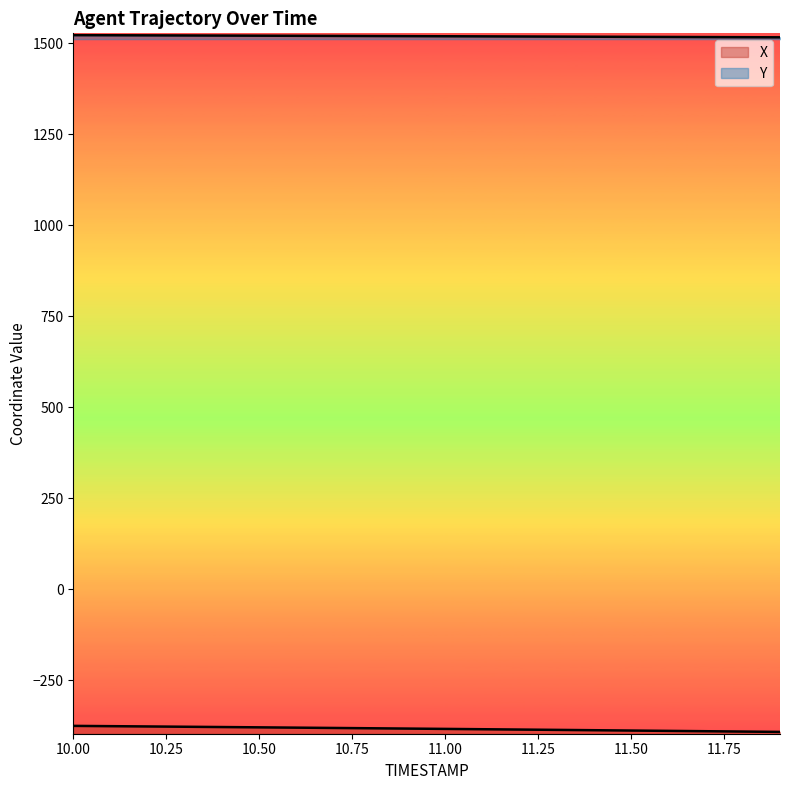

Rank the series by their maximum value, from highest to lowest.

Y, X